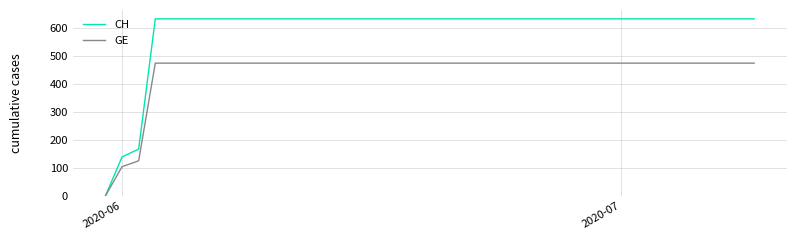

What are all the series names shown in the legend?

CH, GE